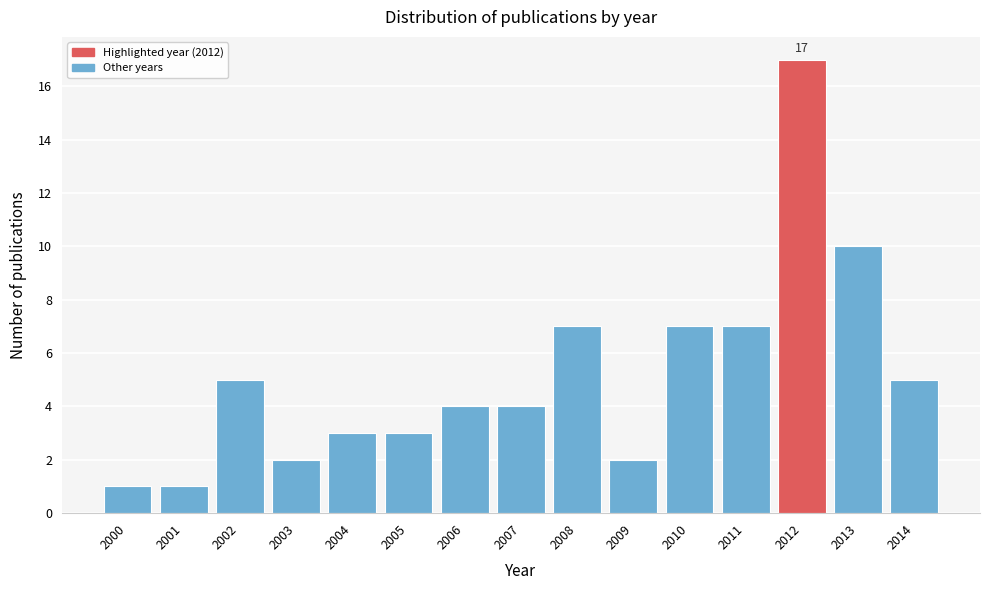

Reading left to right, what are all the values shown in this chart?

1	1	5	2	3	3	4	4	7	2	7	7	17	10	5